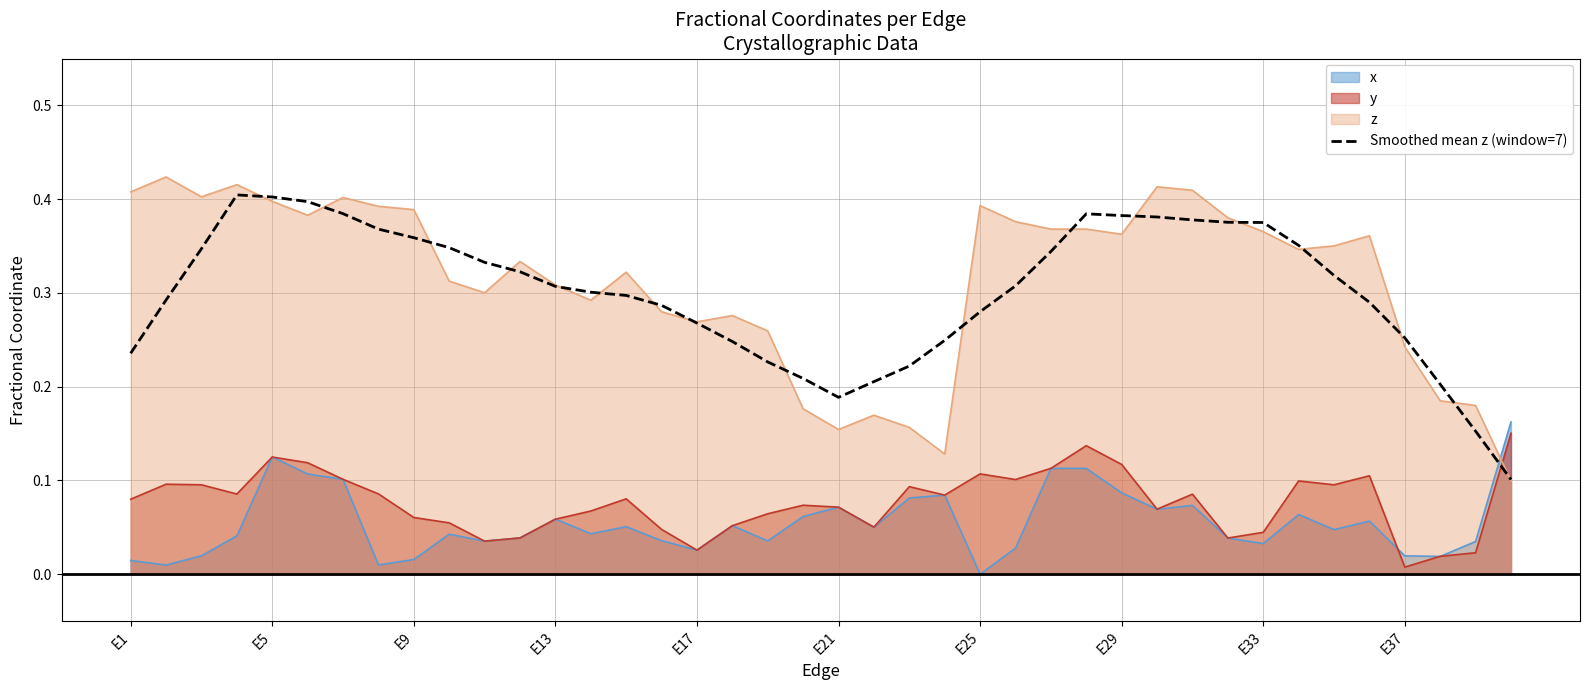

After their last crossing, which series has the higher values: y or Smoothed mean z (window=7)?

y